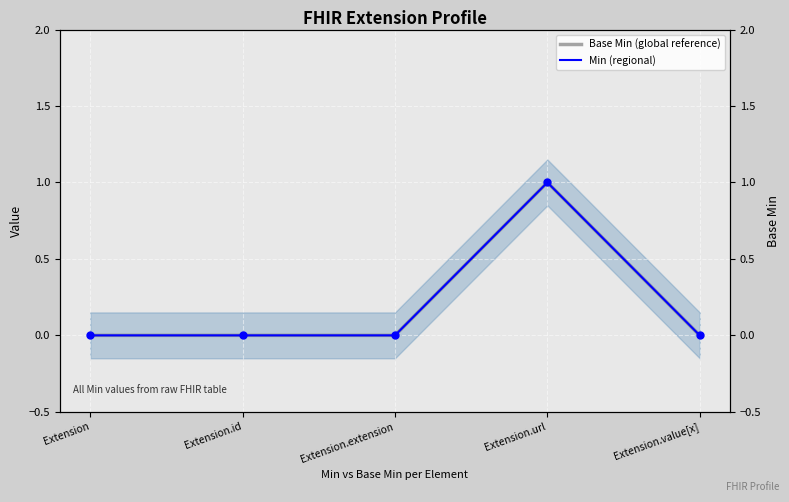

Reading left to right, list all the values displayed in this chart.

Base Min (global reference): Extension=0	Extension.id=0	Extension.extension=0	Extension.url=1	Extension.value[x]=0
Min (regional): Extension=0	Extension.id=0	Extension.extension=0	Extension.url=1	Extension.value[x]=0